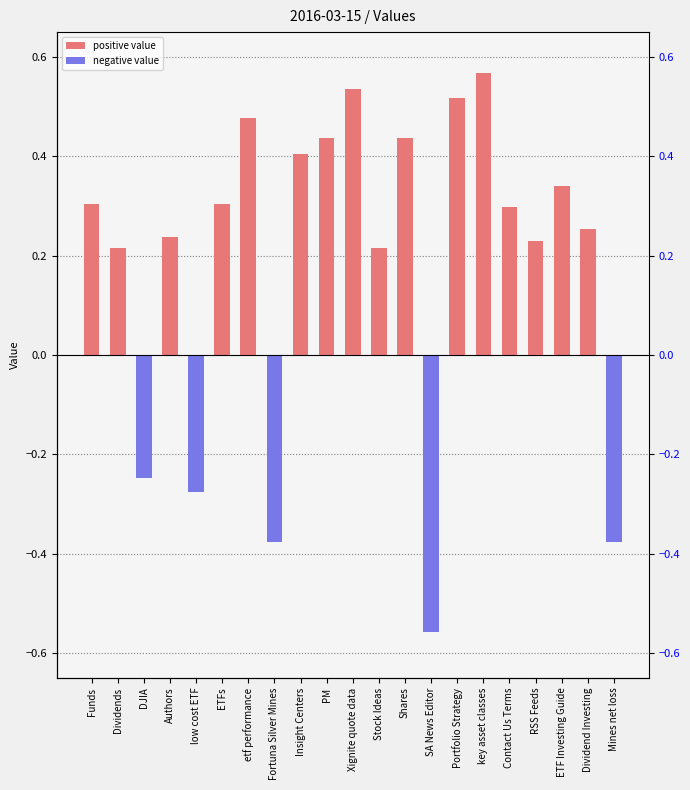

Which series has the largest total across all categories?

positive value